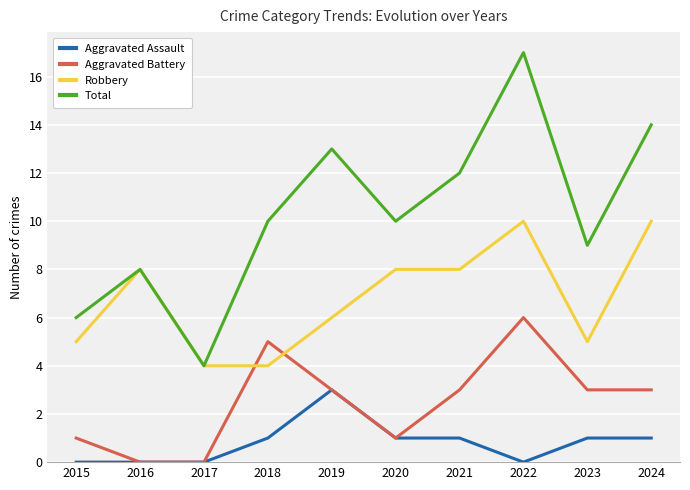

Which series has the widest spread of values?

Total